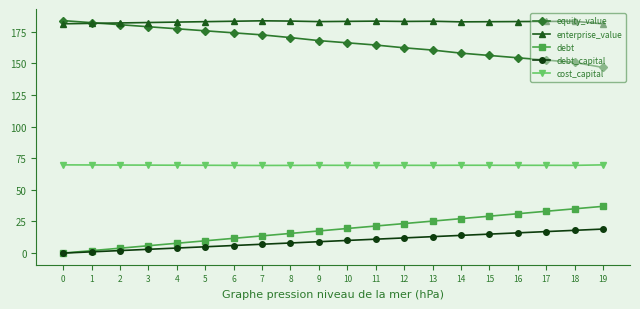

What is the spread (max minus min) of values at 8?

175.4